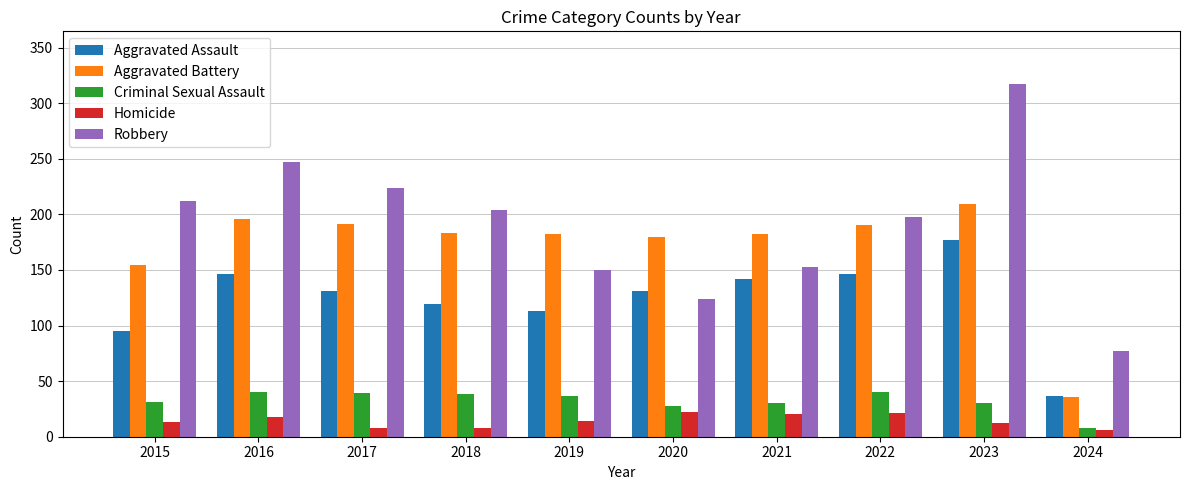

At which label does Aggravated Assault reach its minimum?

2024